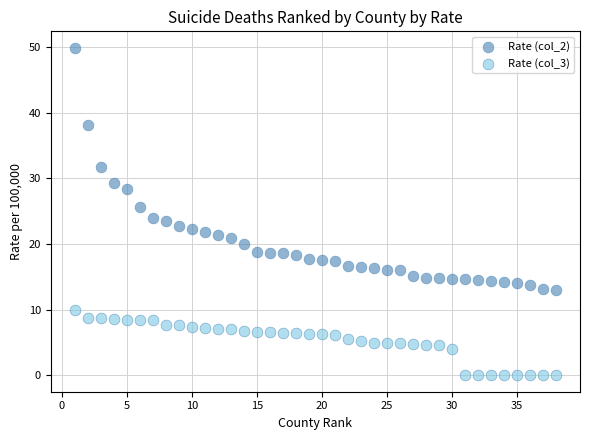

Which series reaches the maximum Y coordinate?

Rate (col_2)